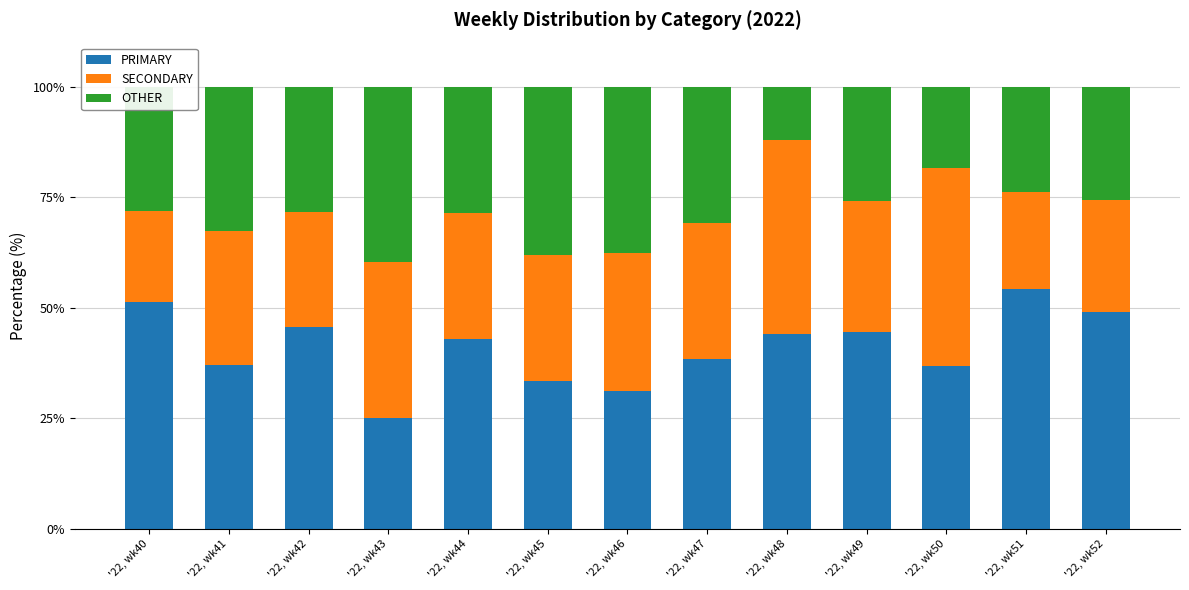

What is the value of the PRIMARY bar at the 1st from the left?

51.3